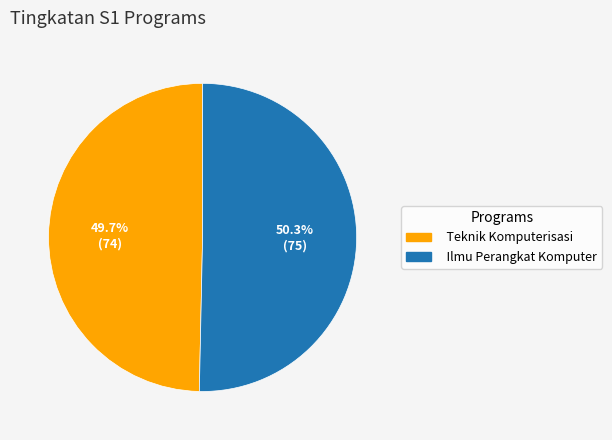

Approximately how many times larger is the value at Teknik Komputerisasi compared to Ilmu Perangkat Komputer?

1.0